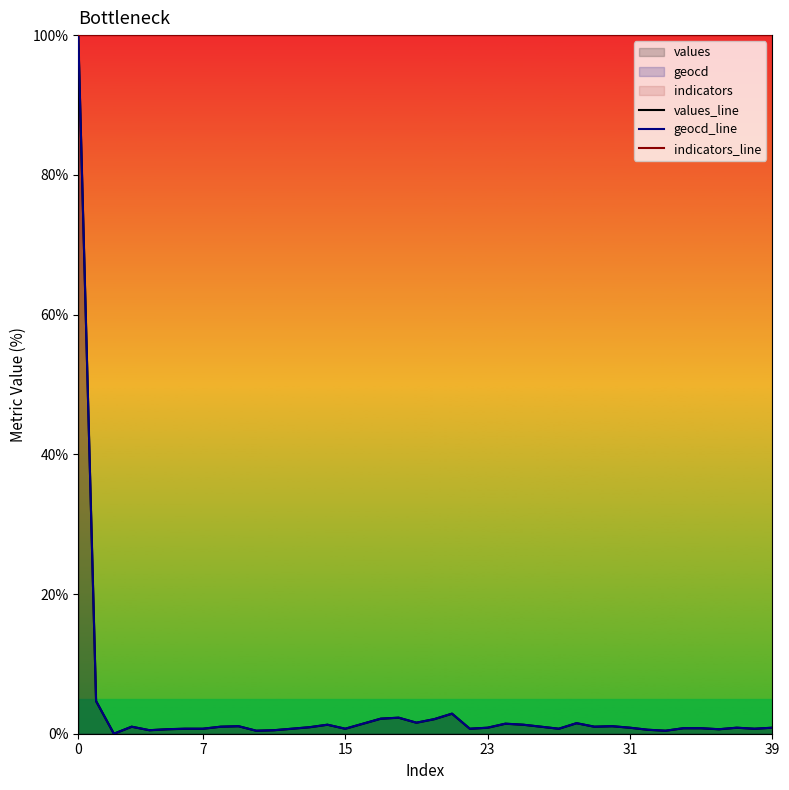

How many values in the geocd_line series exceed 0?

39